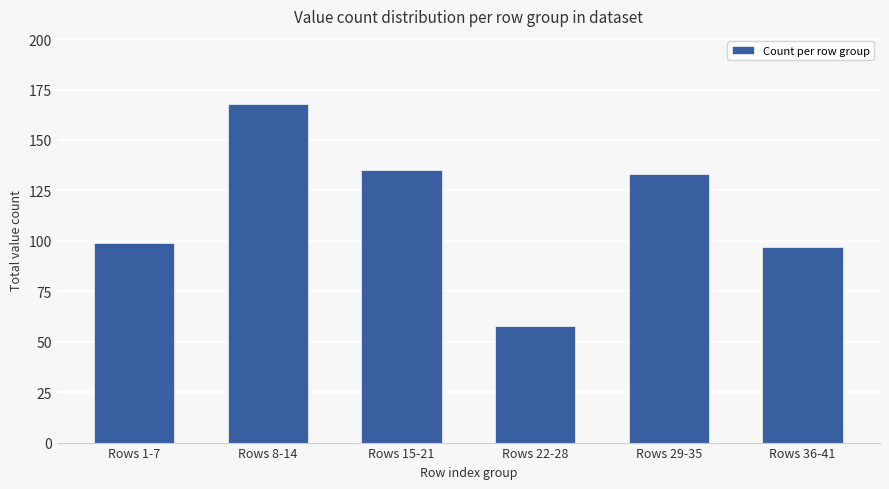

List the labels in order of value, smallest first.

Rows 22-28, Rows 36-41, Rows 1-7, Rows 29-35, Rows 15-21, Rows 8-14